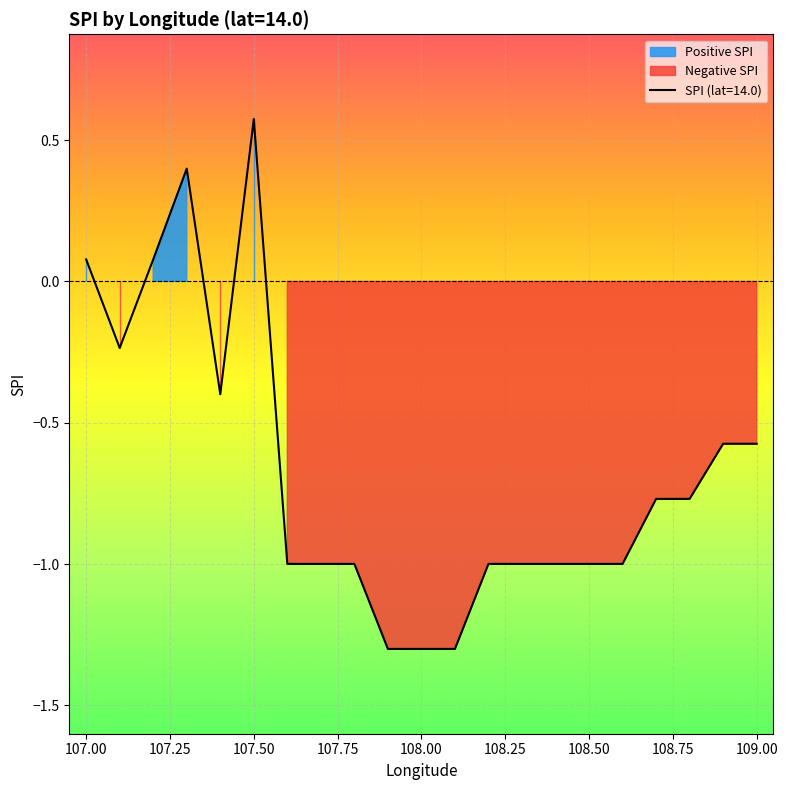

At which label does the data first exceed 0?

107.0